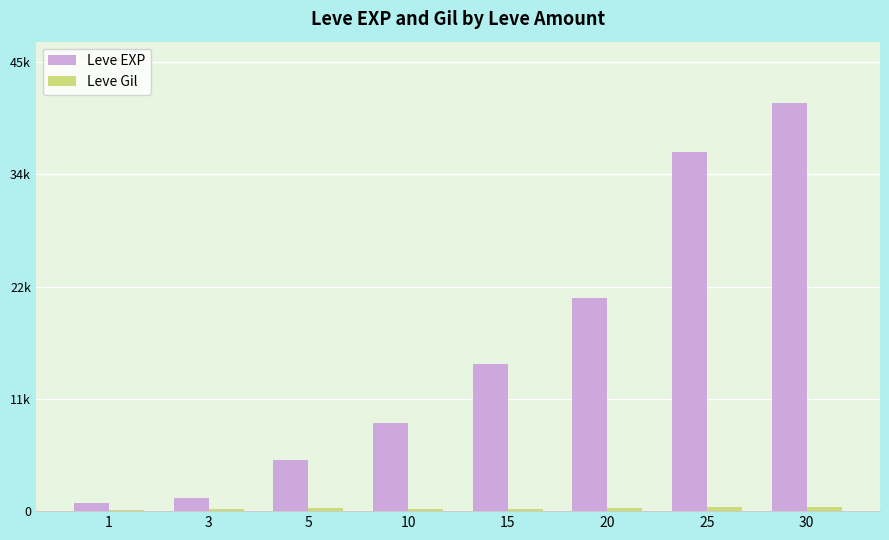

Are the bars horizontal?

No